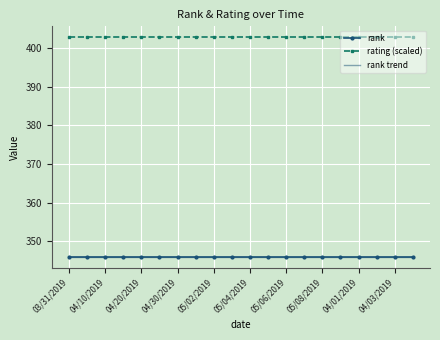

What are all the series names shown in the legend?

rank, rating (scaled), rank trend